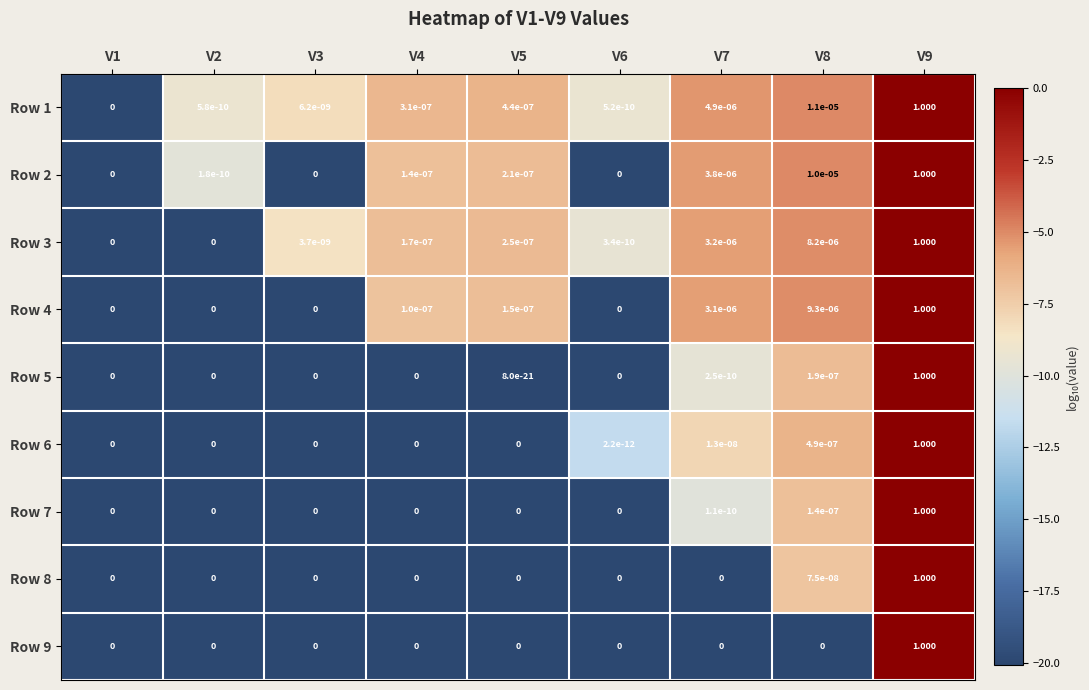

Is the value of Row 6 at V6 greater than the value of Row 2 at V2?

No